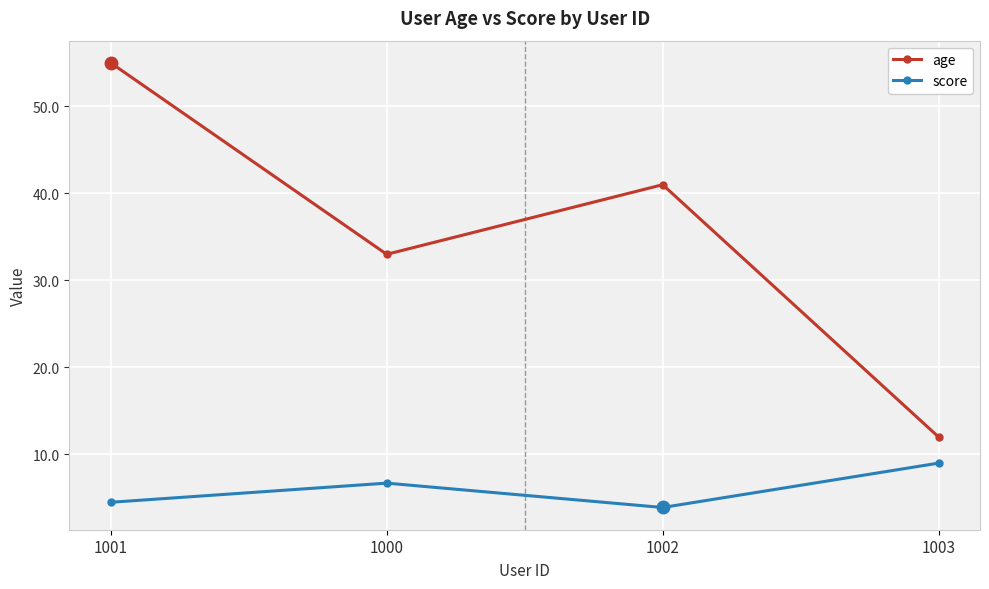

True or false: age has a value of 53.7 at 1000.

False